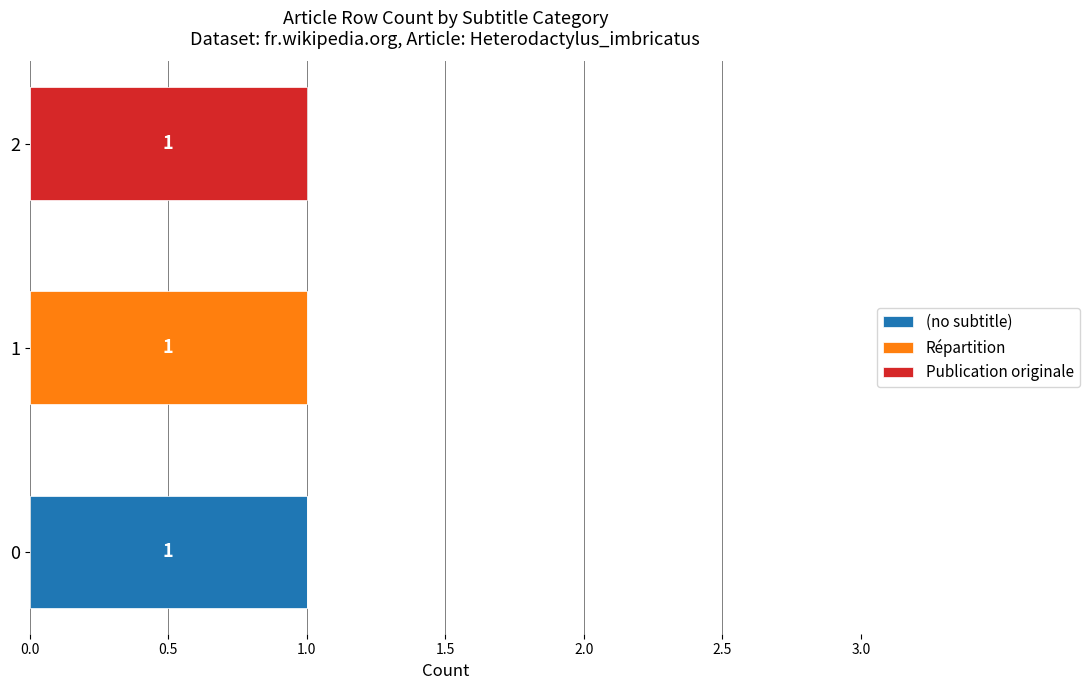

The value of (no subtitle) at 0 is 0. True or false?

False